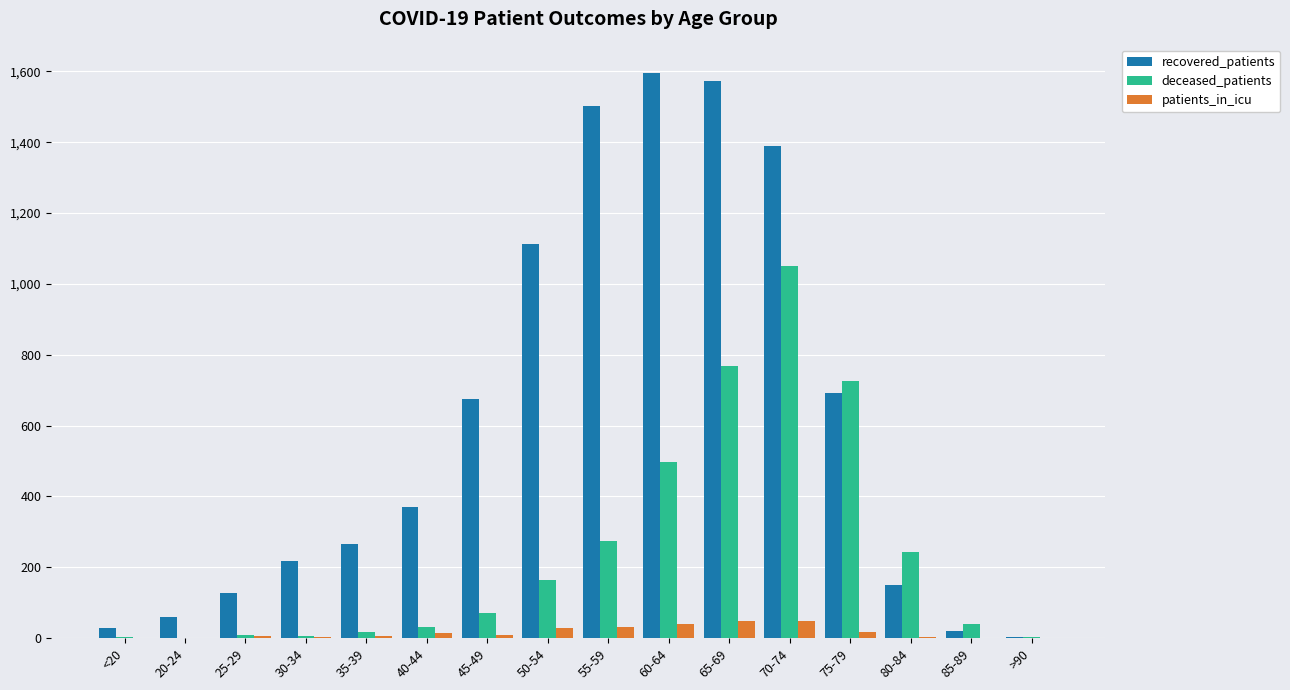

What is the sum of all recovered_patients values?

9783